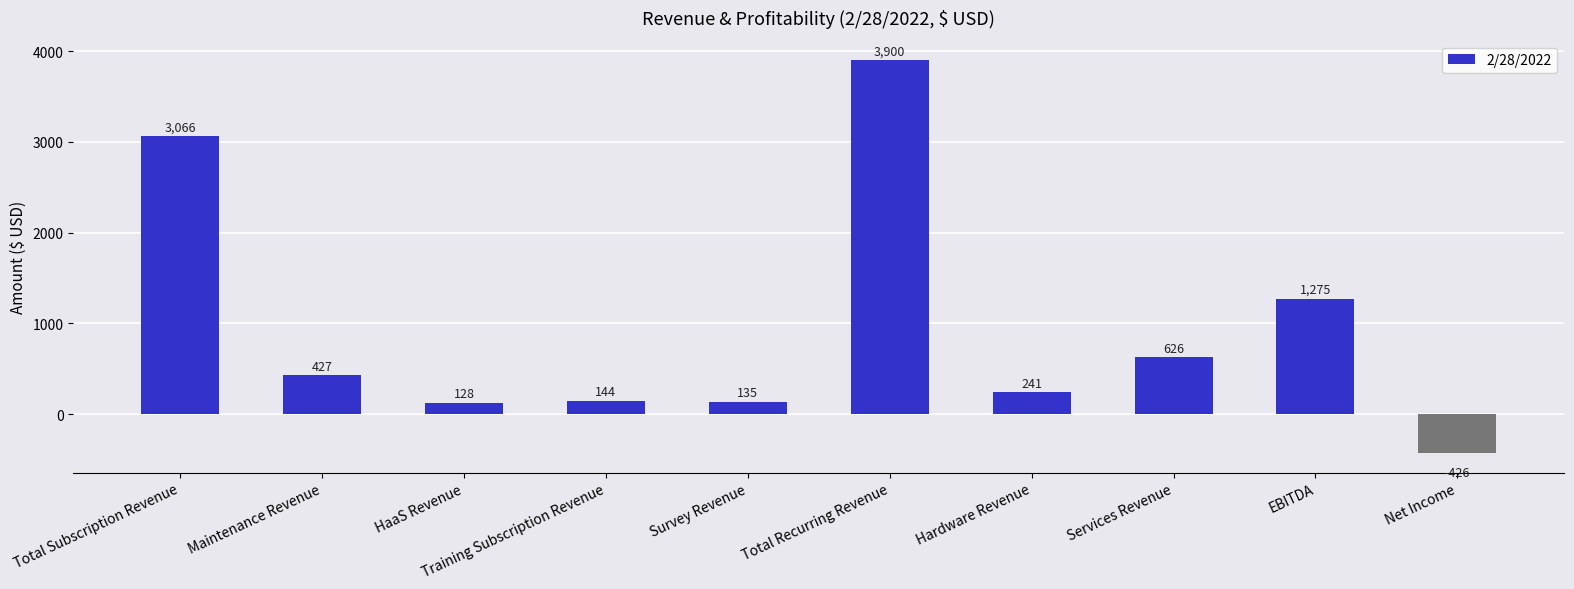

The chart shows a value of 6490 at Total Recurring Revenue. True or false?

False